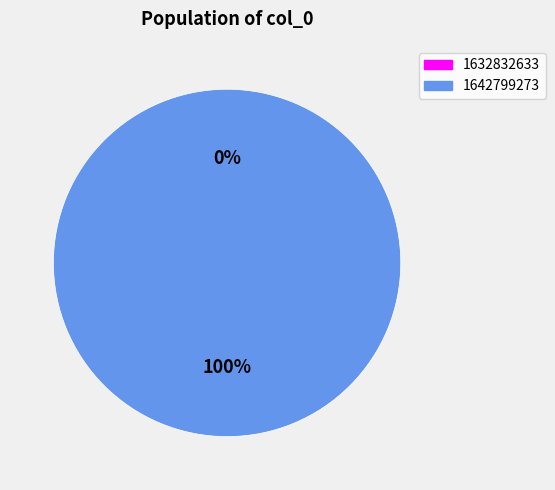

Is 1642799273 the majority of the pie?

Yes